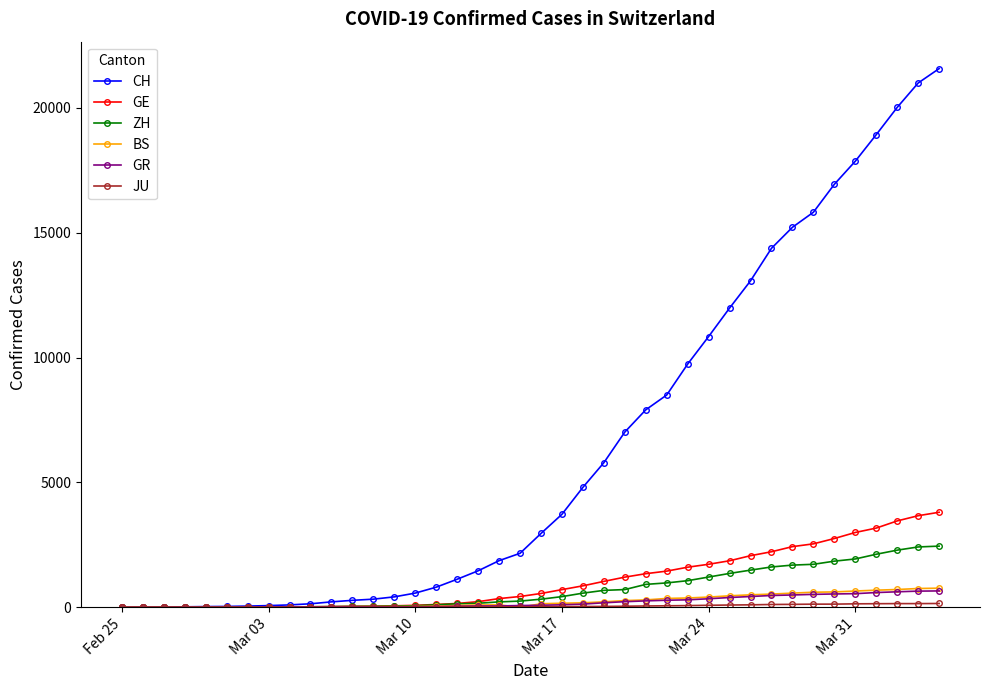

What is the maximum value for CH?

21574